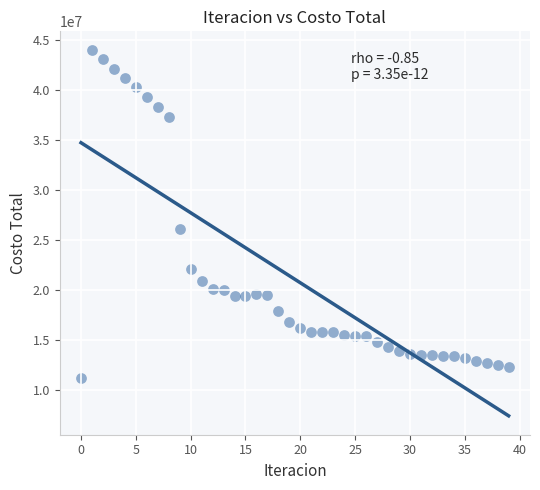

What is the range of Y values (max minus min)?

32863613.5